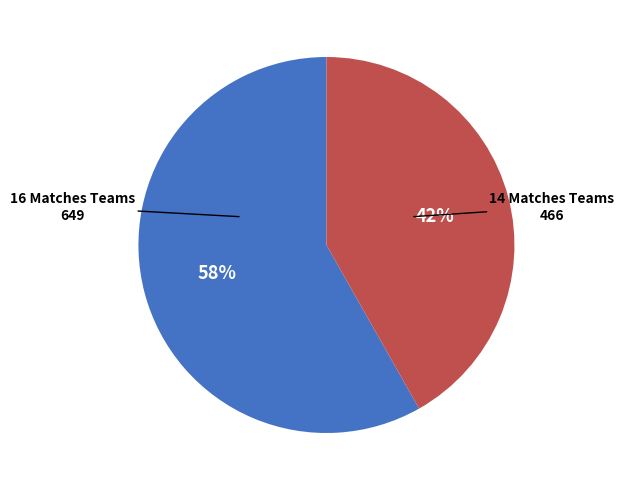

Is there a majority slice in this chart?

Yes